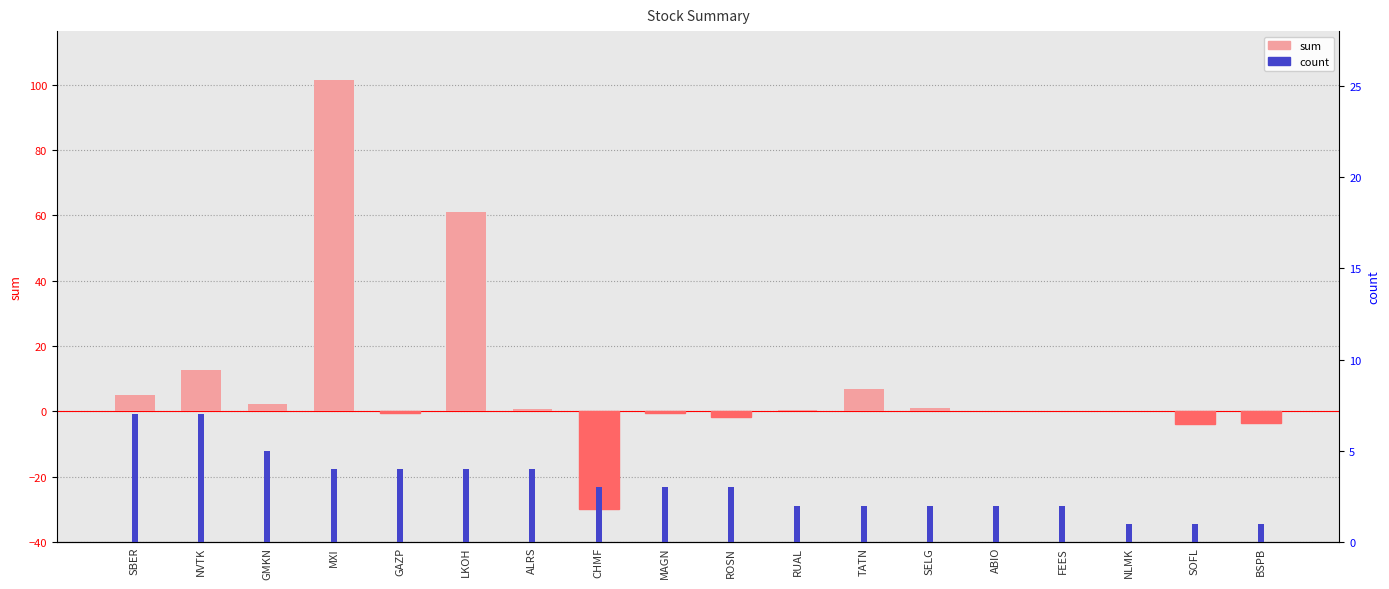

Rank the series at NVTK from lowest to highest value.

count, sum